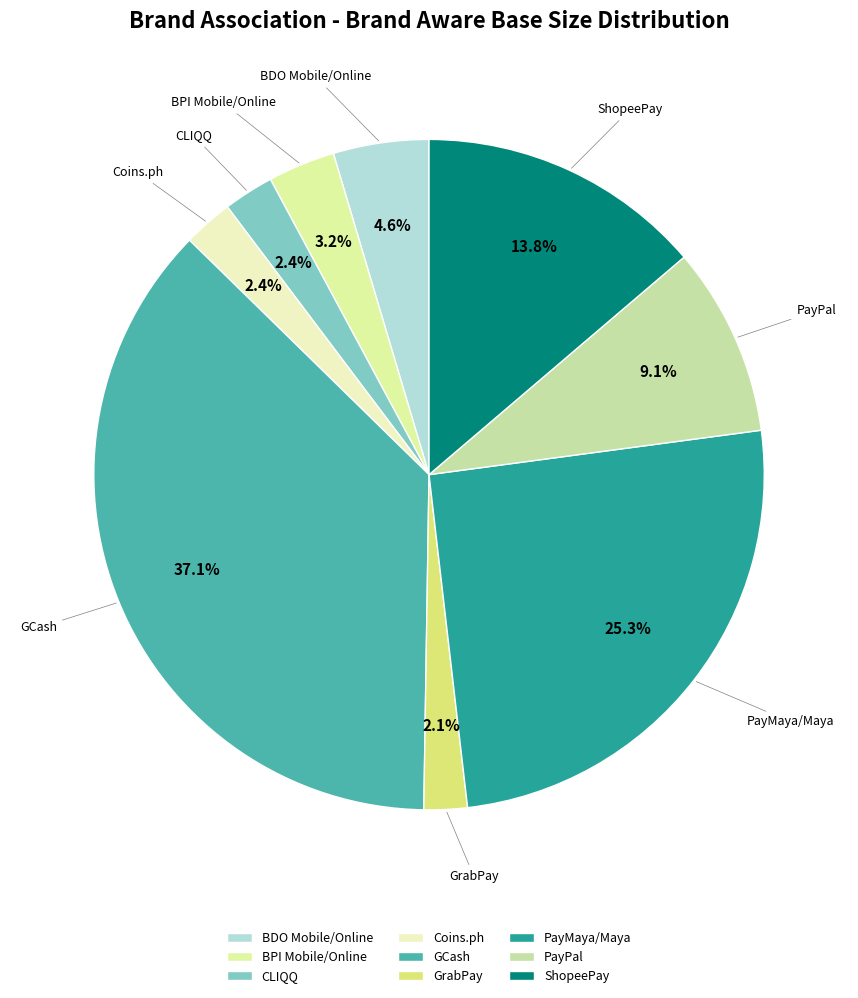

To the nearest percent, what is the difference between the largest and smallest slice percentages?

35%